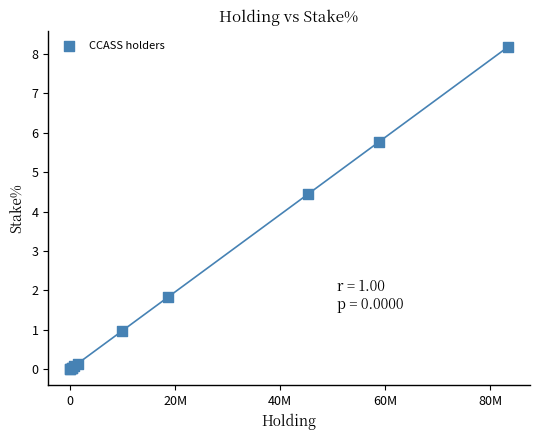

What Y value in the scatter plot is closest to 4?

4.4